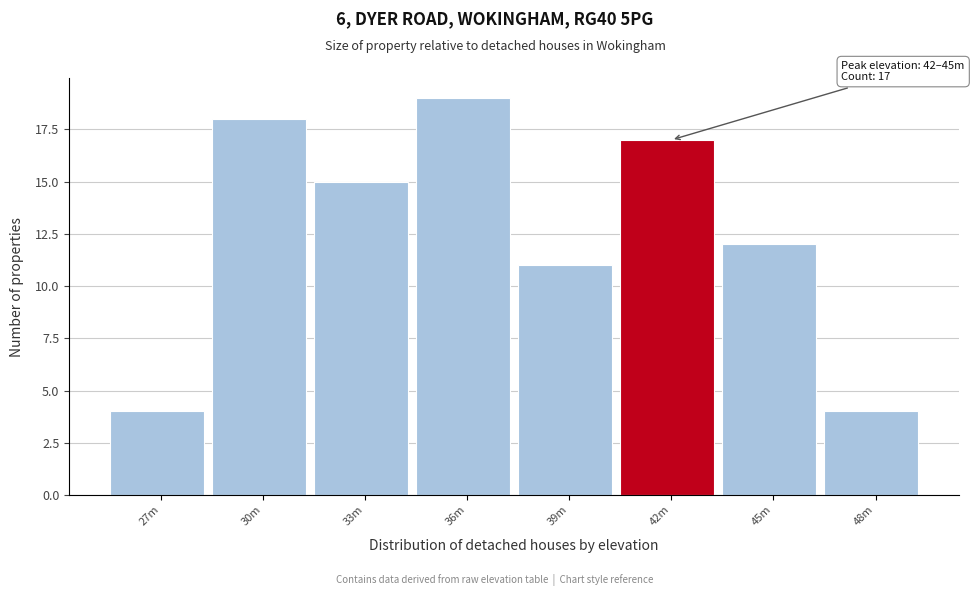

Reading right to left, transcribe all the data shown in this chart.

48m=4	45m=12	42m=17	39m=11	36m=19	33m=15	30m=18	27m=4